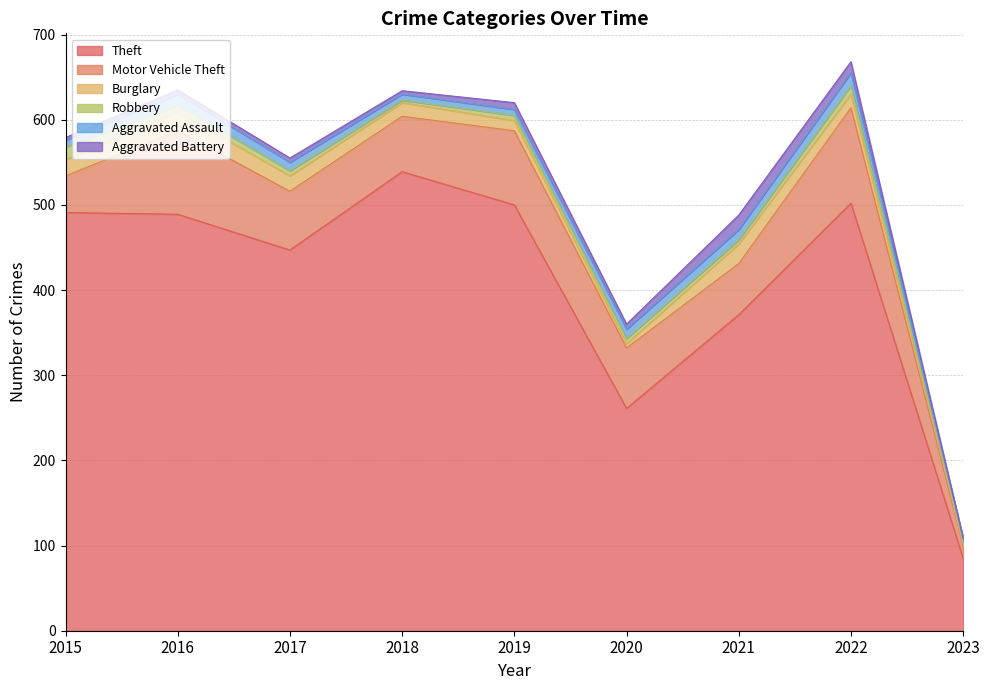

Which series has the widest spread of values?

Theft